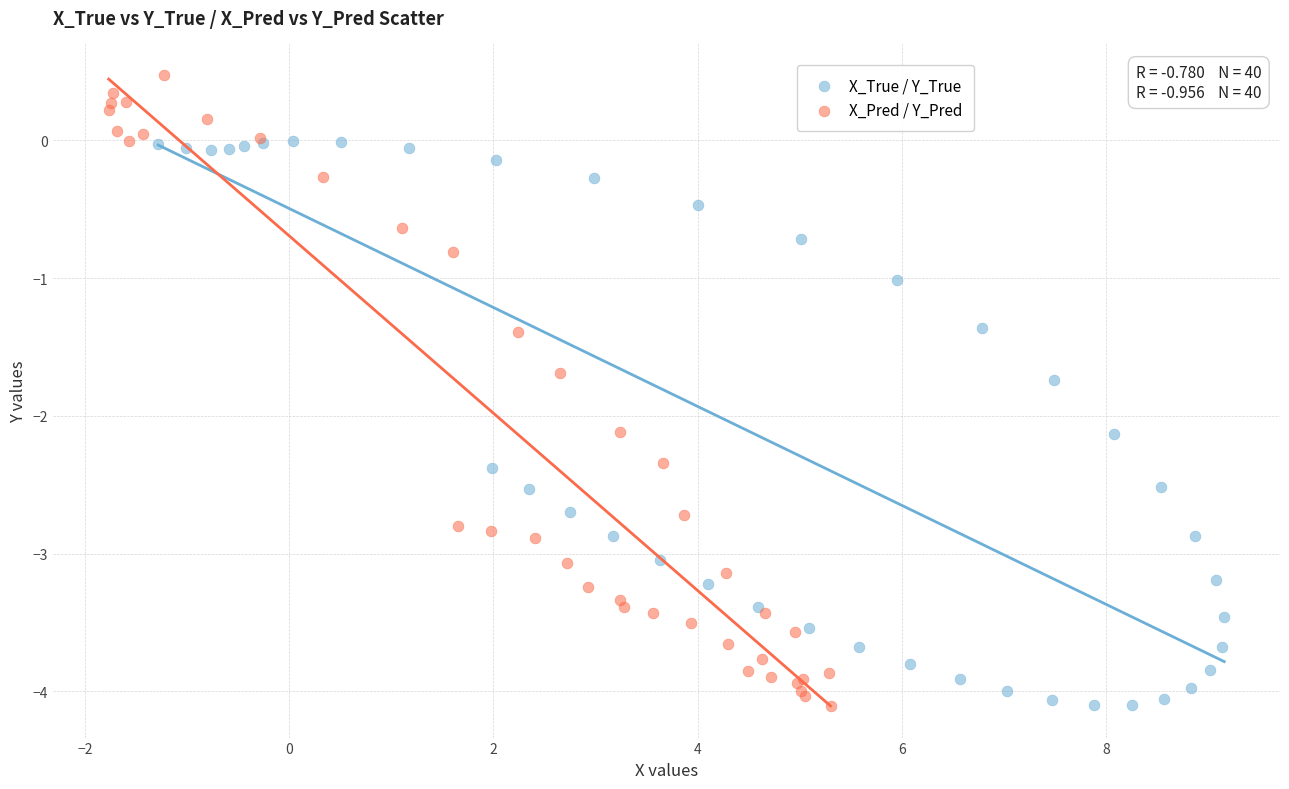

Which series has the widest spread of Y values?

X_Pred / Y_Pred